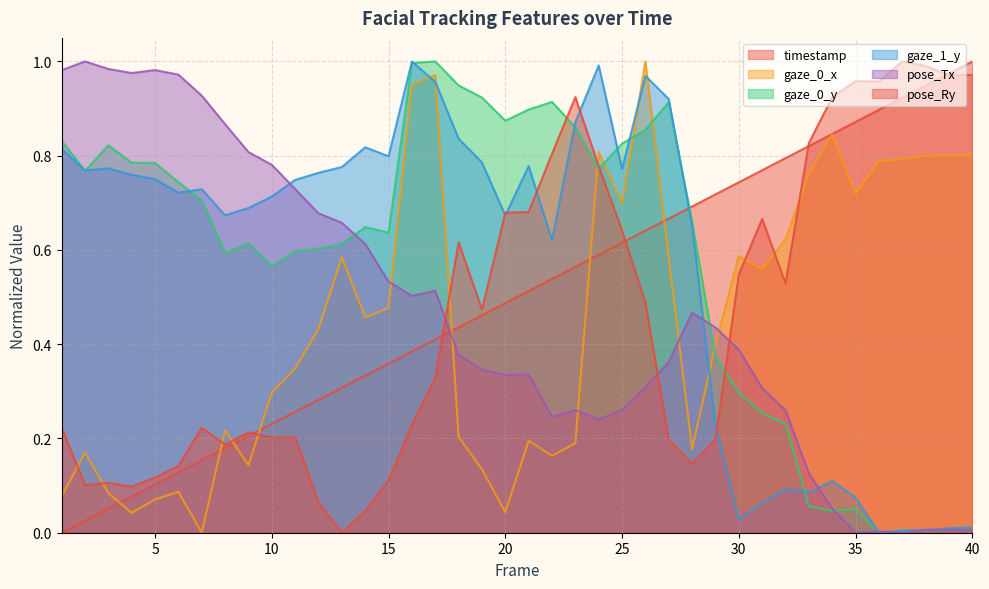

How many positive values does the timestamp series have?

39